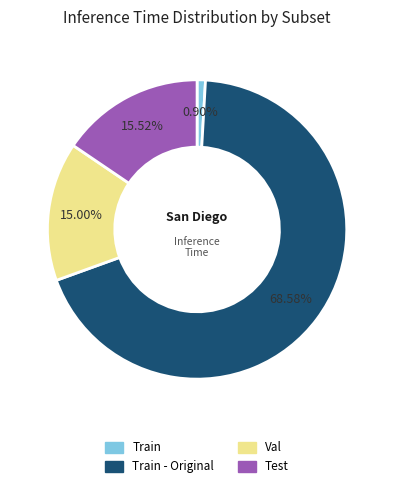

Is there a majority slice in this chart?

Yes